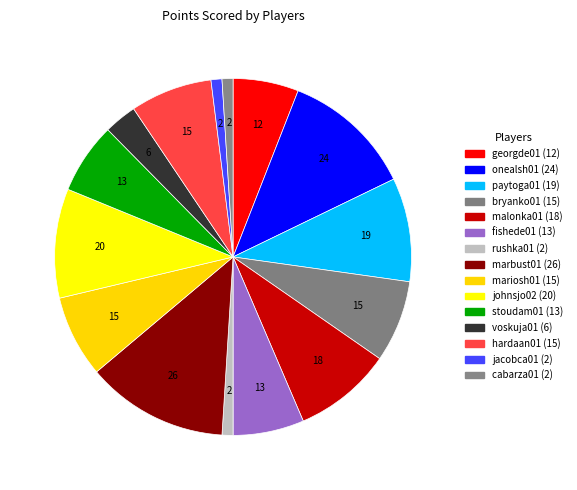

How many segments does this pie chart have?

15